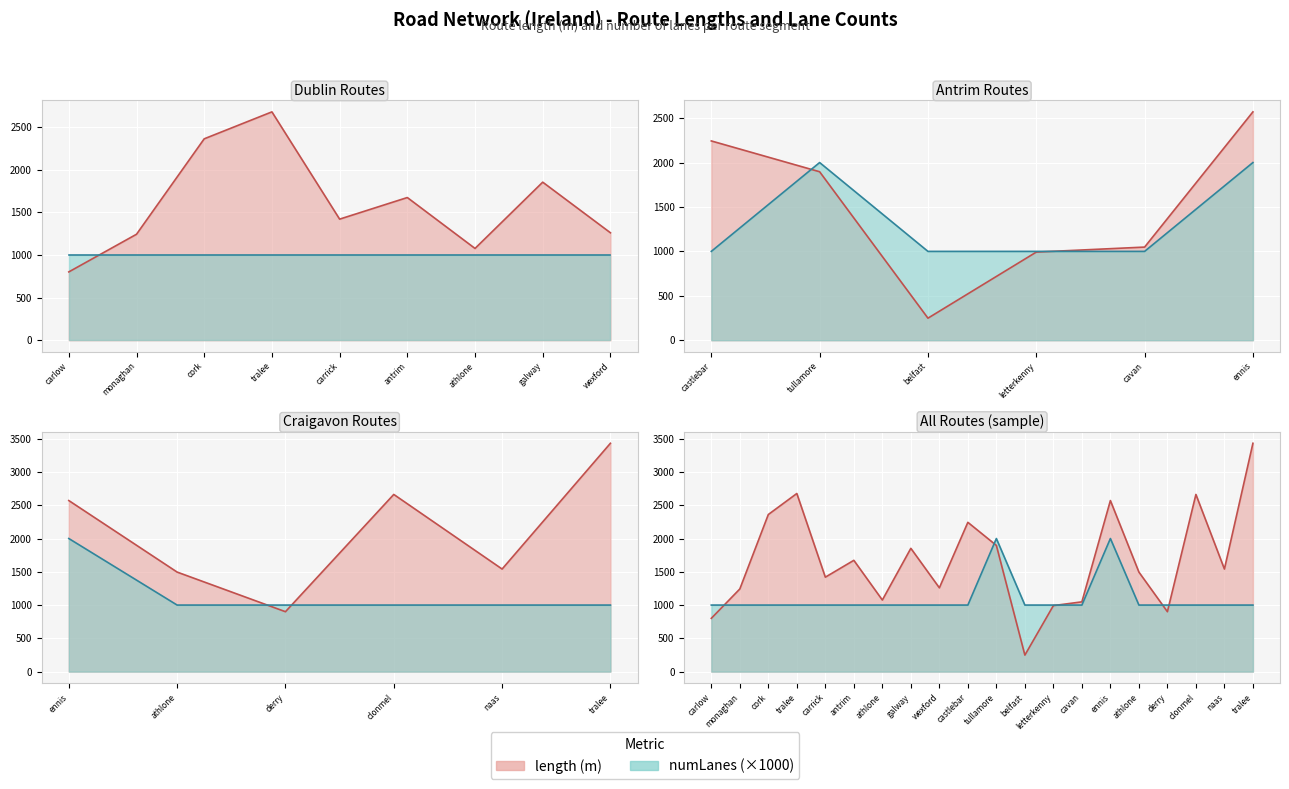

Is it true that length equals 414.7 at carlow?

False